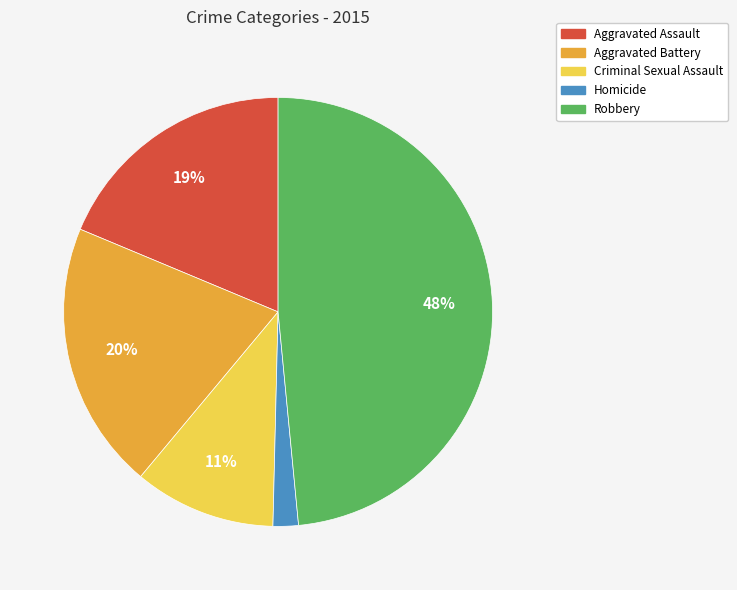

What is the smallest slice in the pie chart?

Homicide